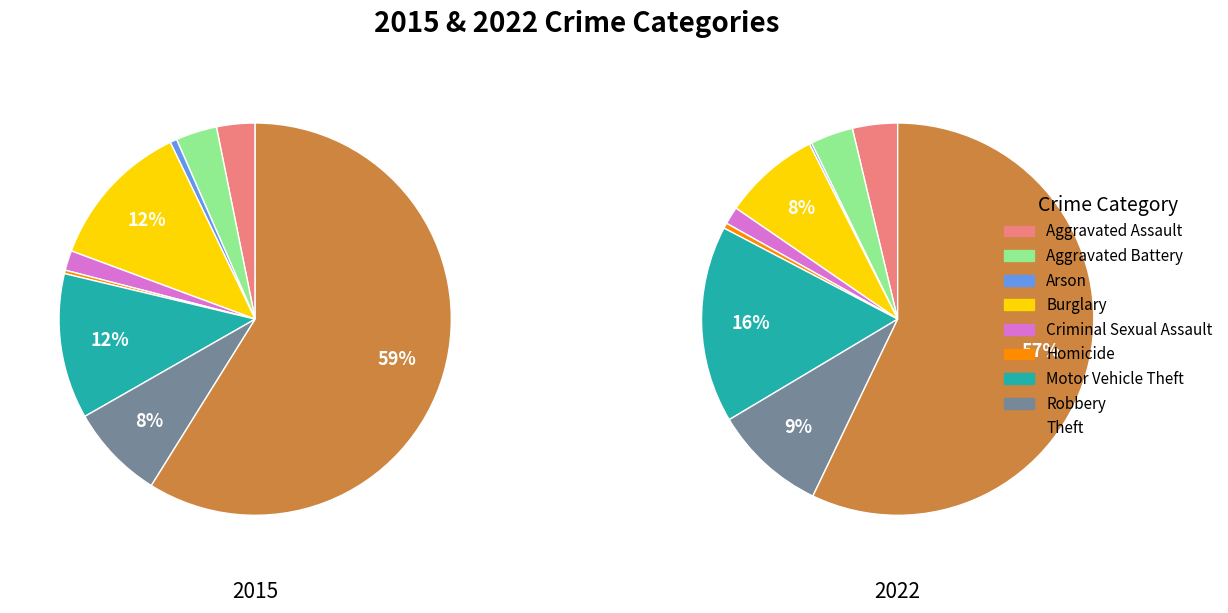

How many slices are in this pie chart?

9